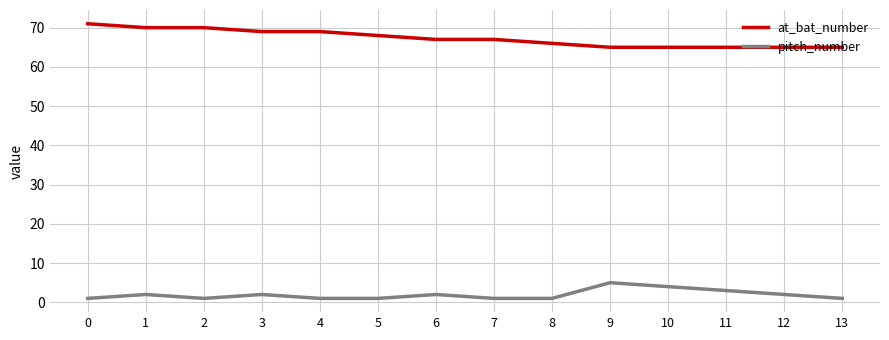

The at_bat_number series shows 35 at 8. True or false?

False